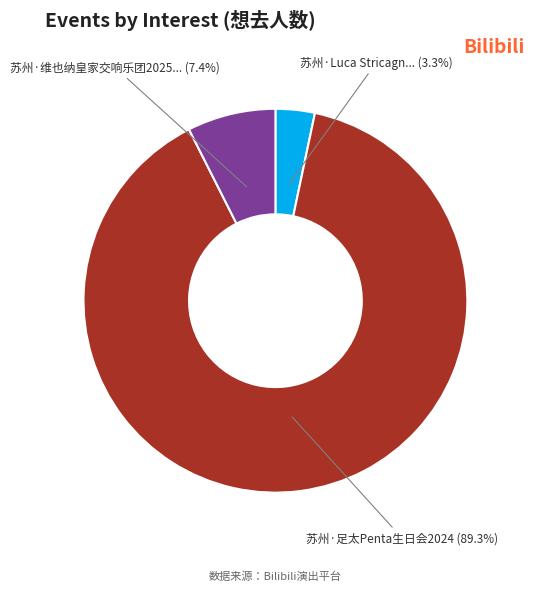

Does any single category account for the majority?

Yes